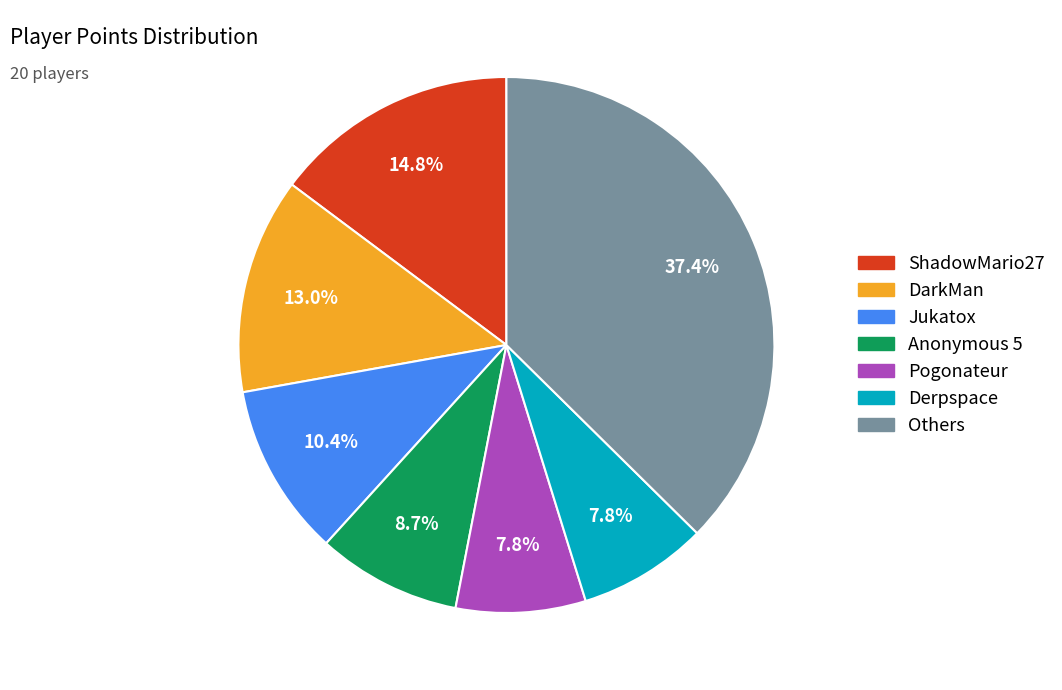

Does any single category account for the majority?

No